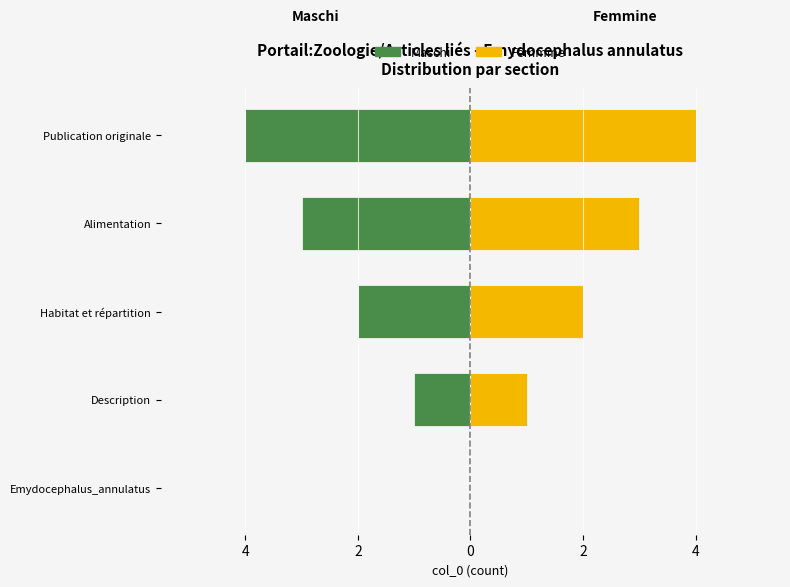

How many values in the Maschi series exceed -2?

2